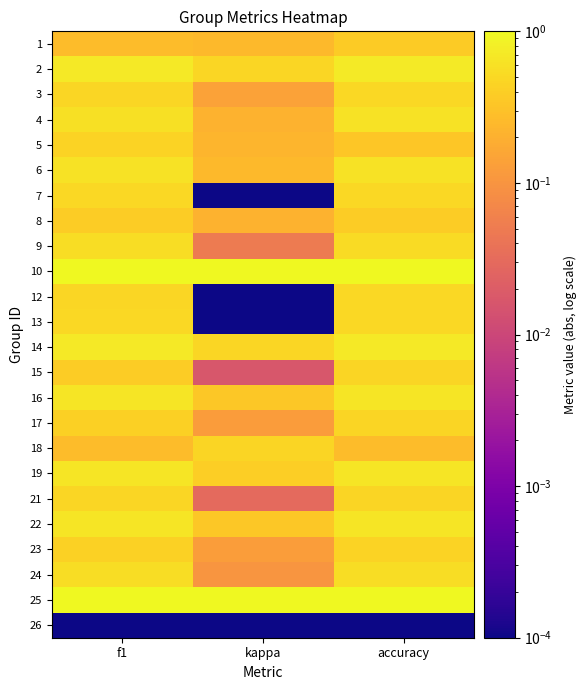

Which category has the highest value across all series?

f1